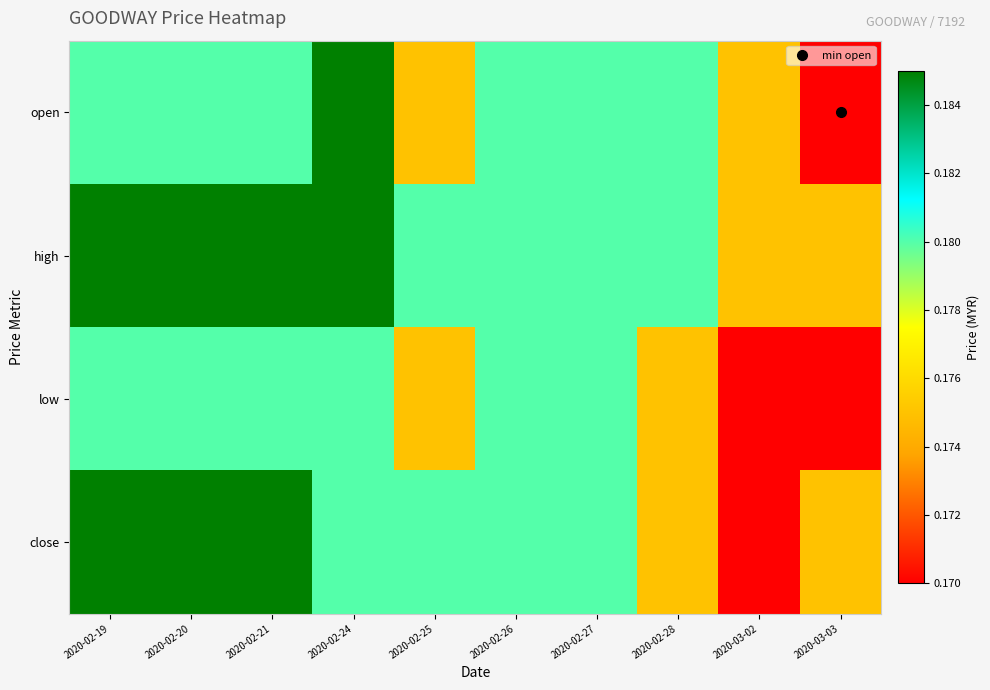

At 2020-03-03, list the series in order from largest to smallest.

high, close, open, low